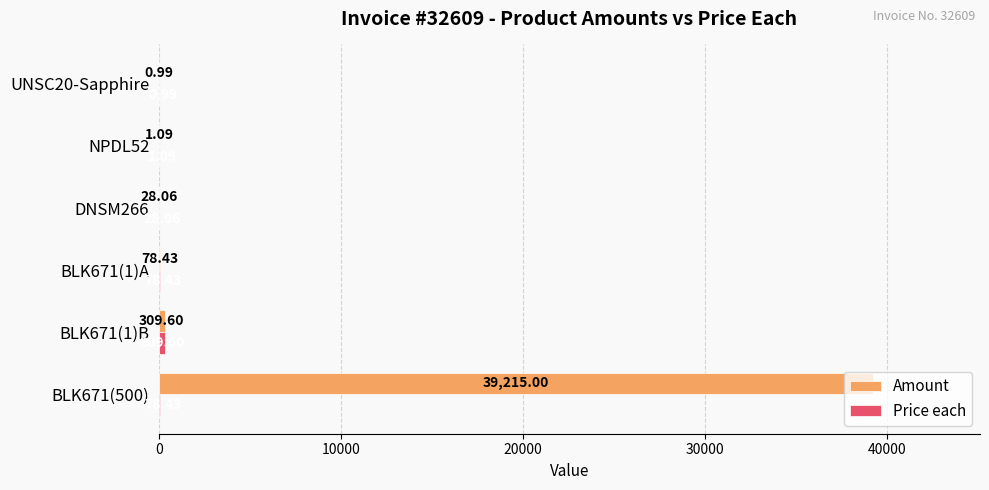

What is the sum of all Amount values?

39633.2